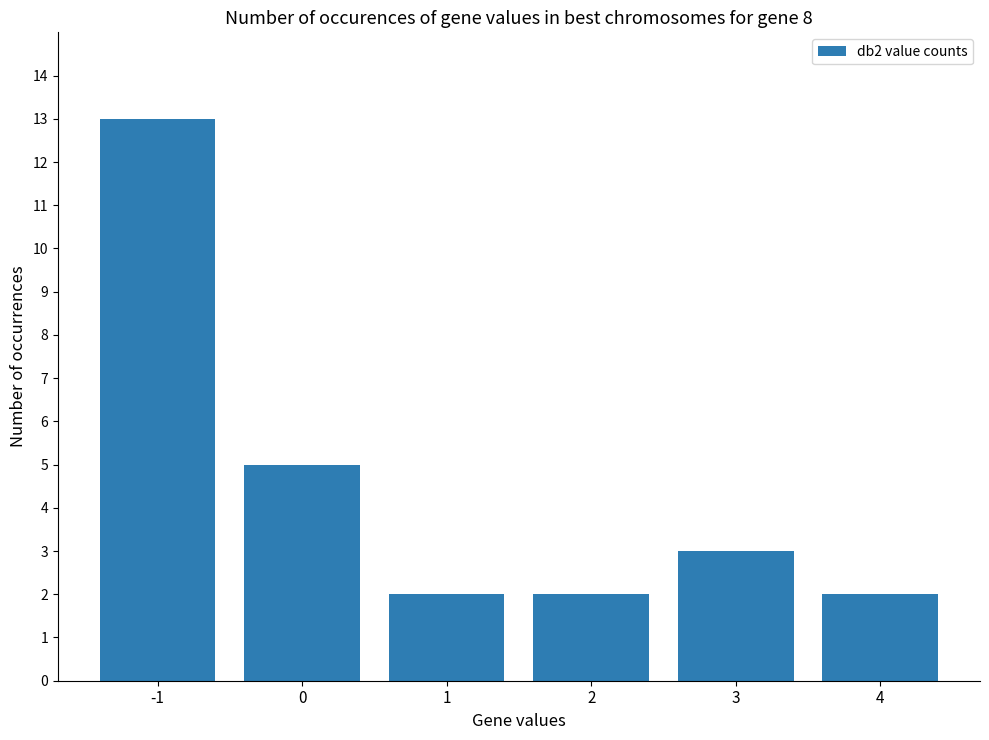

What is the sum of all values?

27